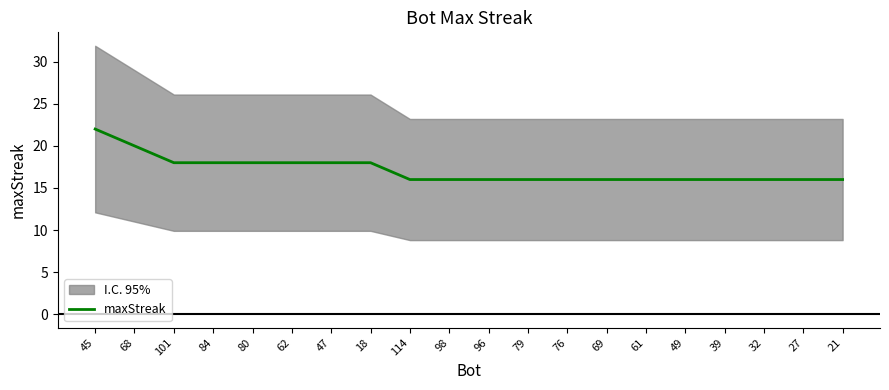

Rank the categories by value from lowest to highest.

114, 98, 96, 79, 76, 69, 61, 49, 39, 32, 27, 21, 101, 84, 80, 62, 47, 18, 68, 45